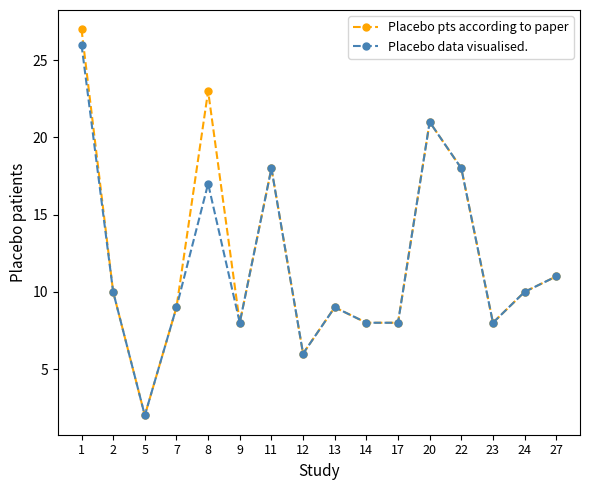

How many interior local peaks does the Placebo pts according to paper series have?

4